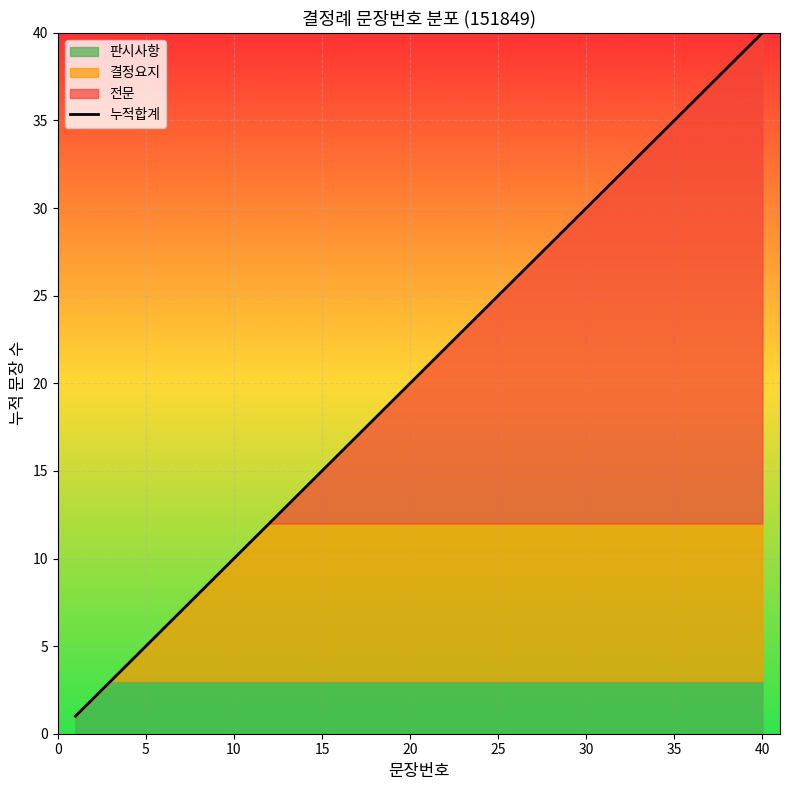

What is the highest value of the 누적합계 series?

40